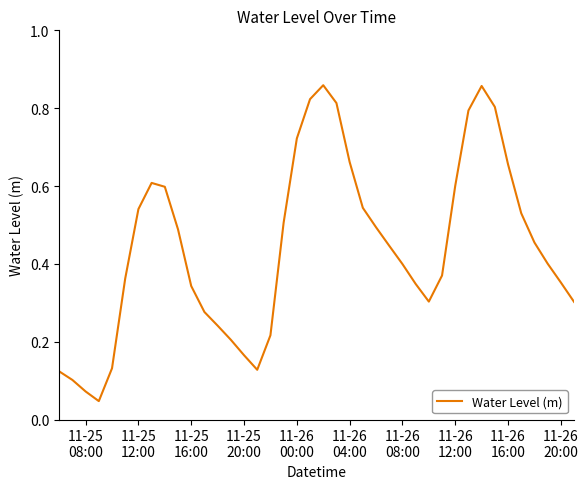

Is this an area chart (filled region under the line)?

No